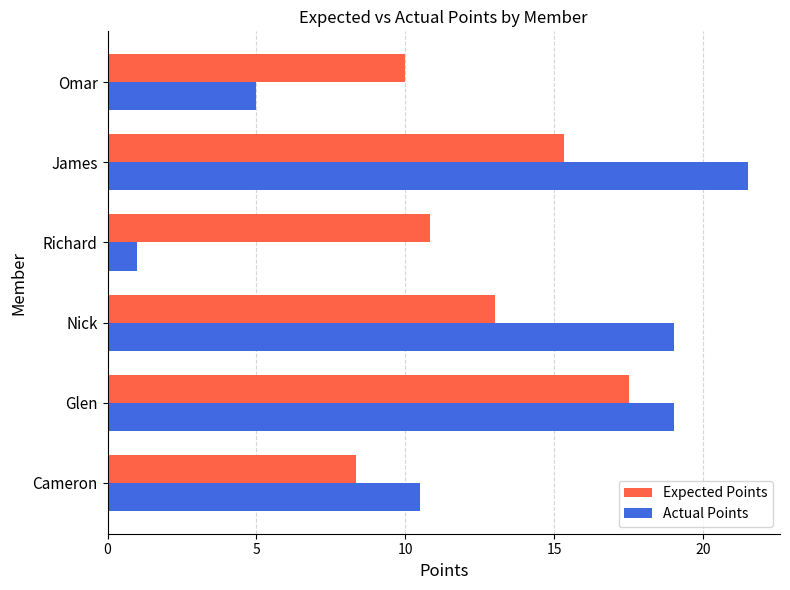

The value of Expected Points at Omar is 10.0. True or false?

True